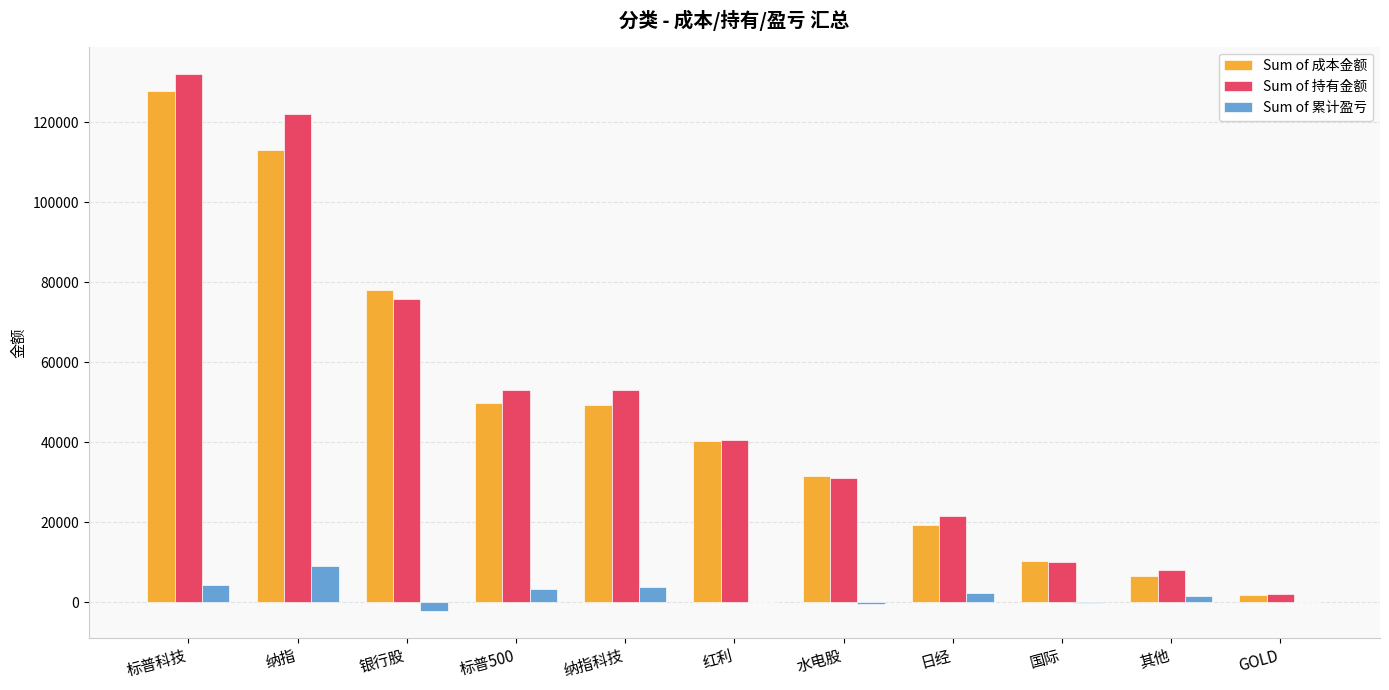

Which category has the highest value across all series?

标普科技